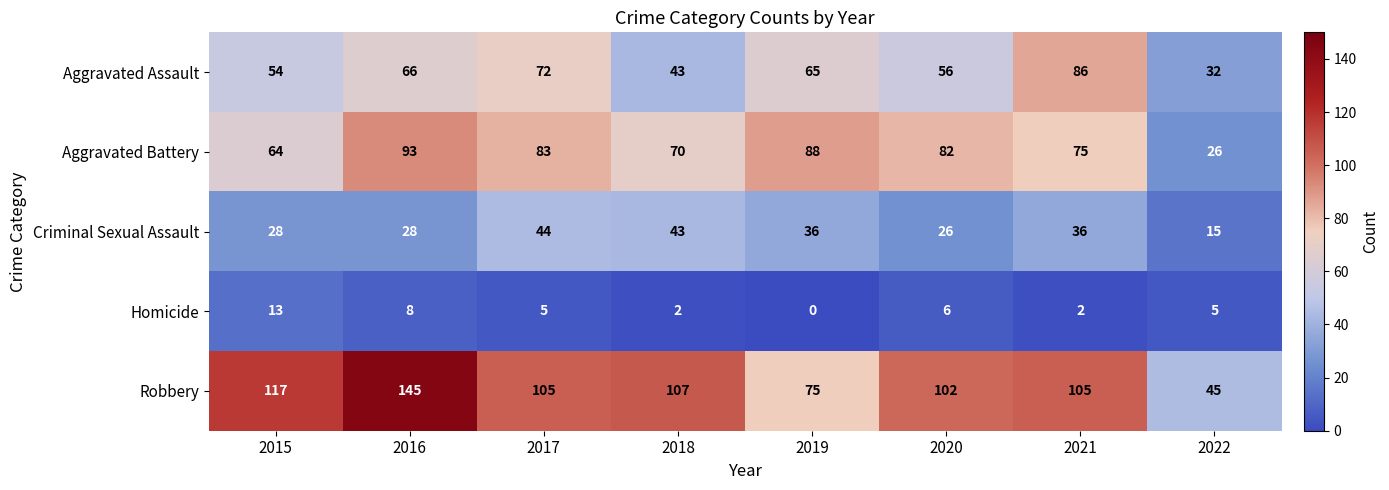

What is the sum of the Criminal Sexual Assault values at 2015 and 2021?

64